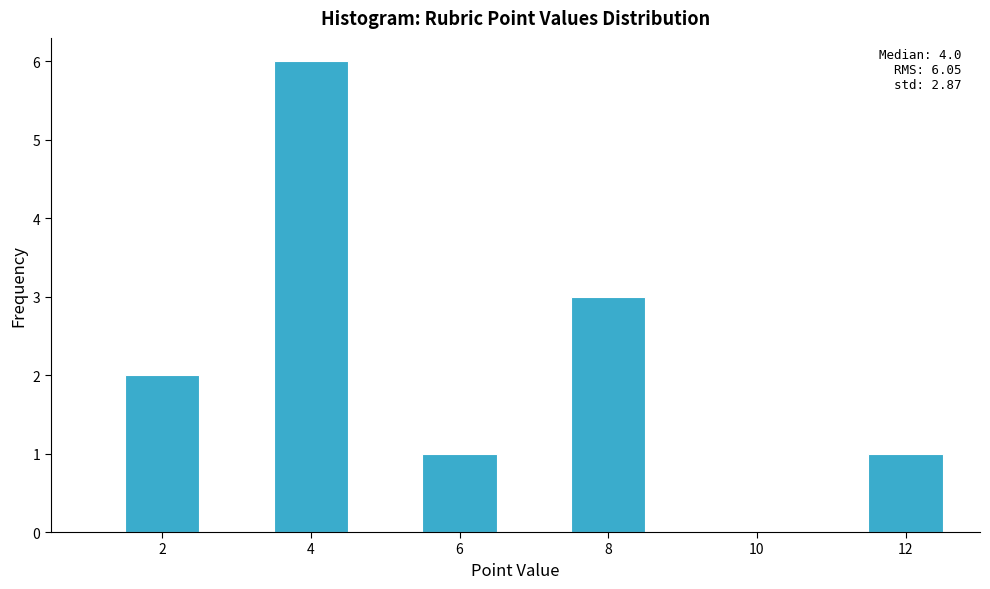

Which range on the x-axis has the tallest bar?

3.5 to 4.5